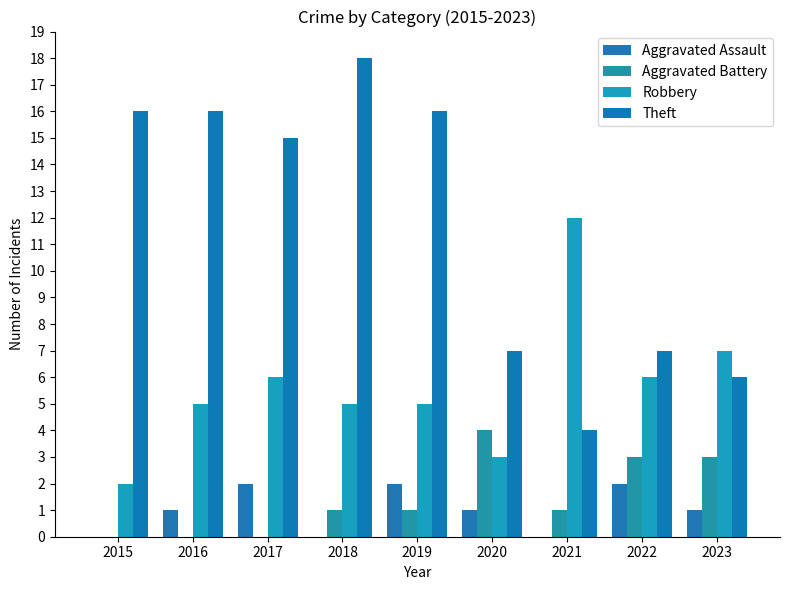

What is the difference between the highest and lowest values at 2017?

15